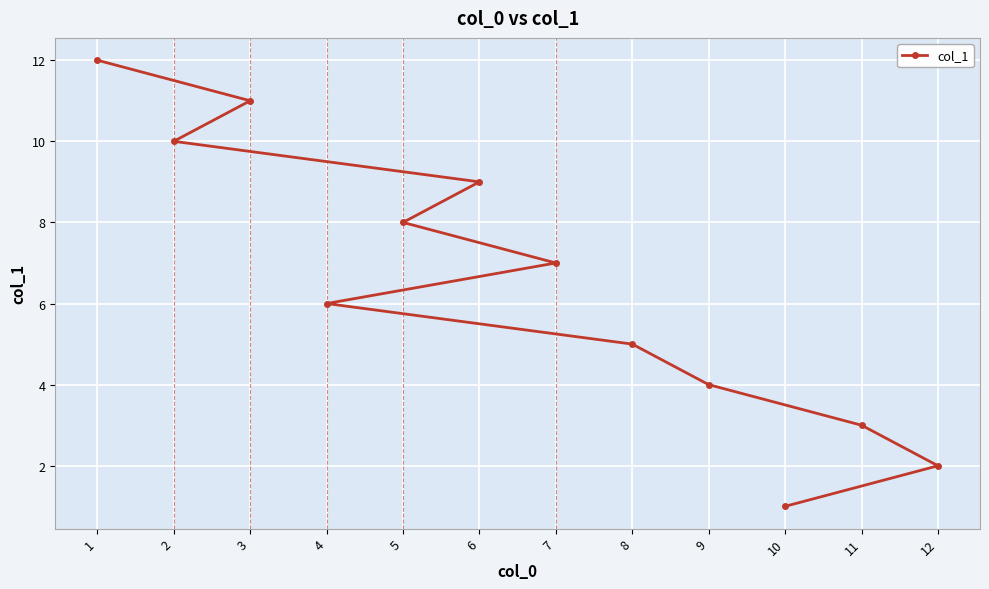

Reading right to left, transcribe all the data shown in this chart.

12=2	11=3	10=1	9=4	8=5	7=7	6=9	5=8	4=6	3=11	2=10	1=12